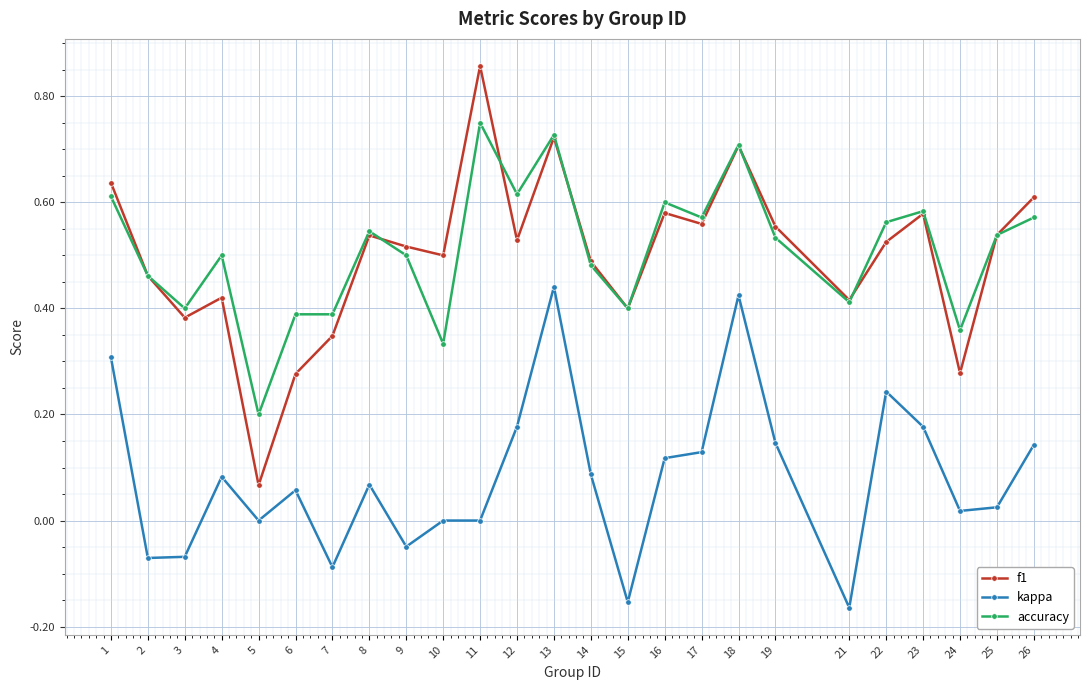

At how many categories does at least one series exceed 0?

25